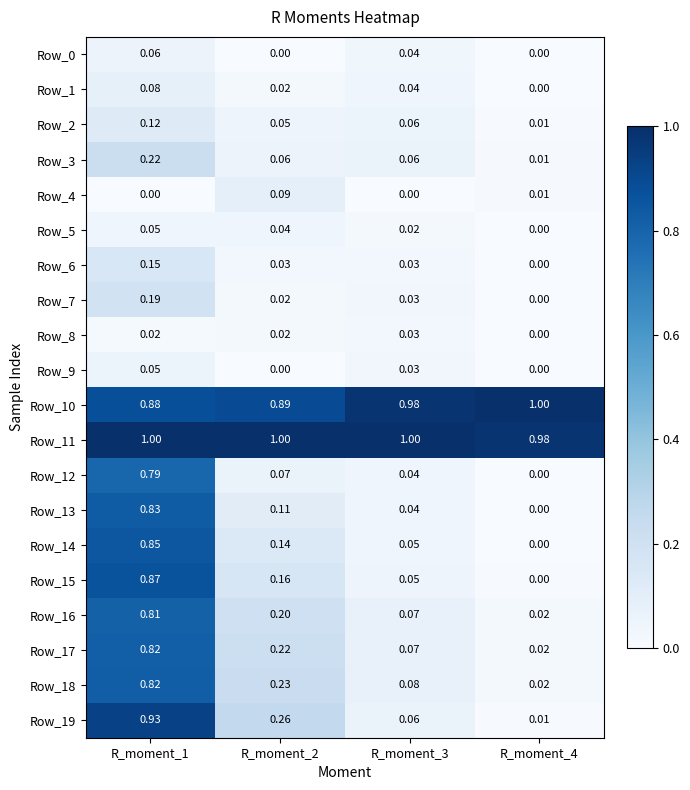

At which category is the sum across all series the highest?

R_moment_1